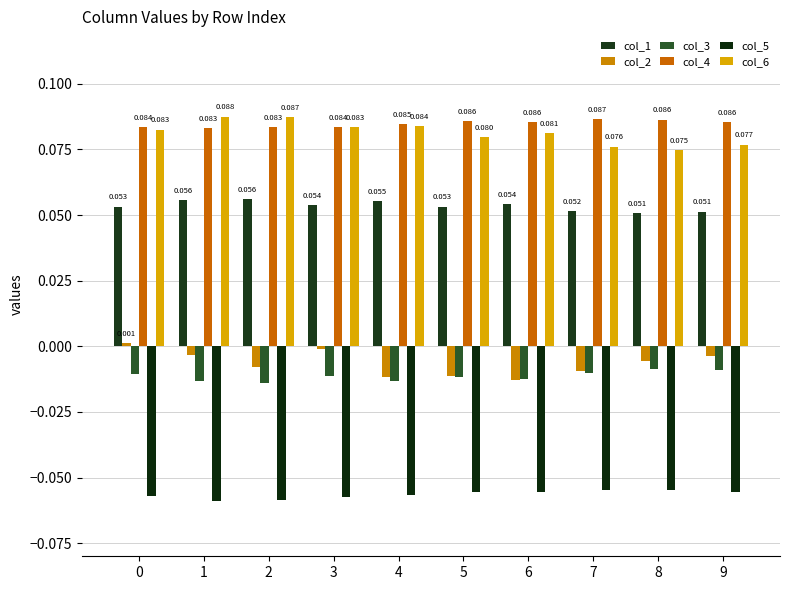

What are all the series names shown in the legend?

col_1, col_2, col_3, col_4, col_5, col_6